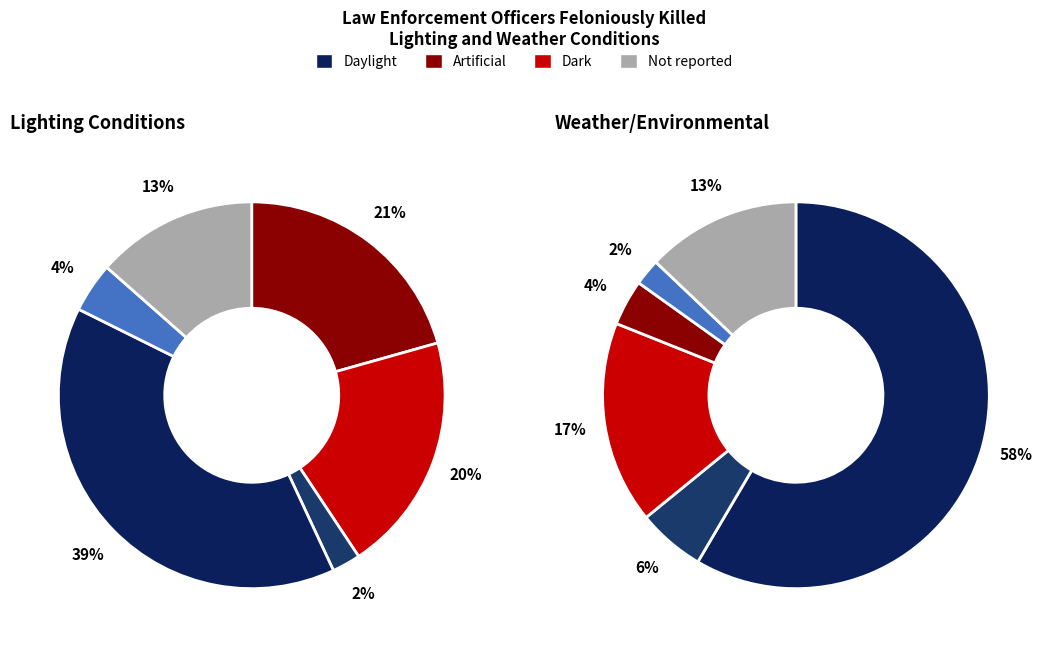

Do Dark and Daylight together represent more than half of the pie?

Yes